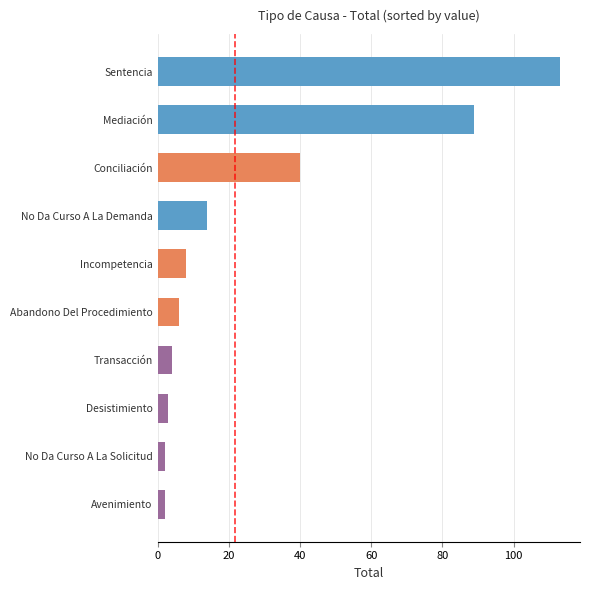

Which has a higher value, Mediación or Incompetencia?

Mediación